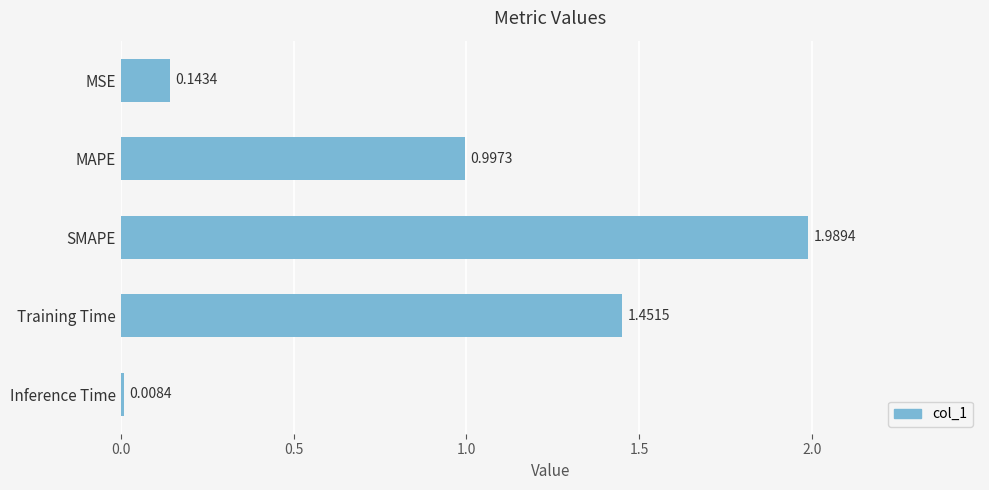

What is the difference between the second highest and minimum values?

1.4